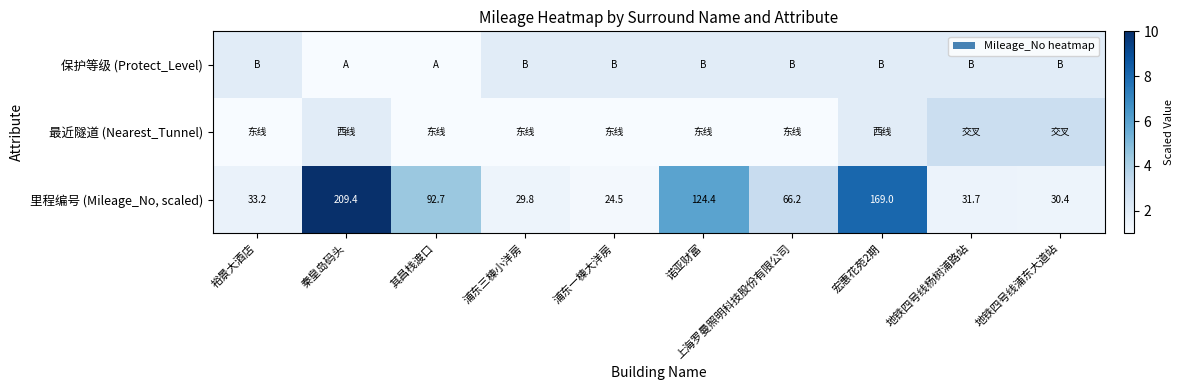

The value of 里程编号 (Mileage_No, scaled) at 浦东一棟大洋房 is 37.1. True or false?

False